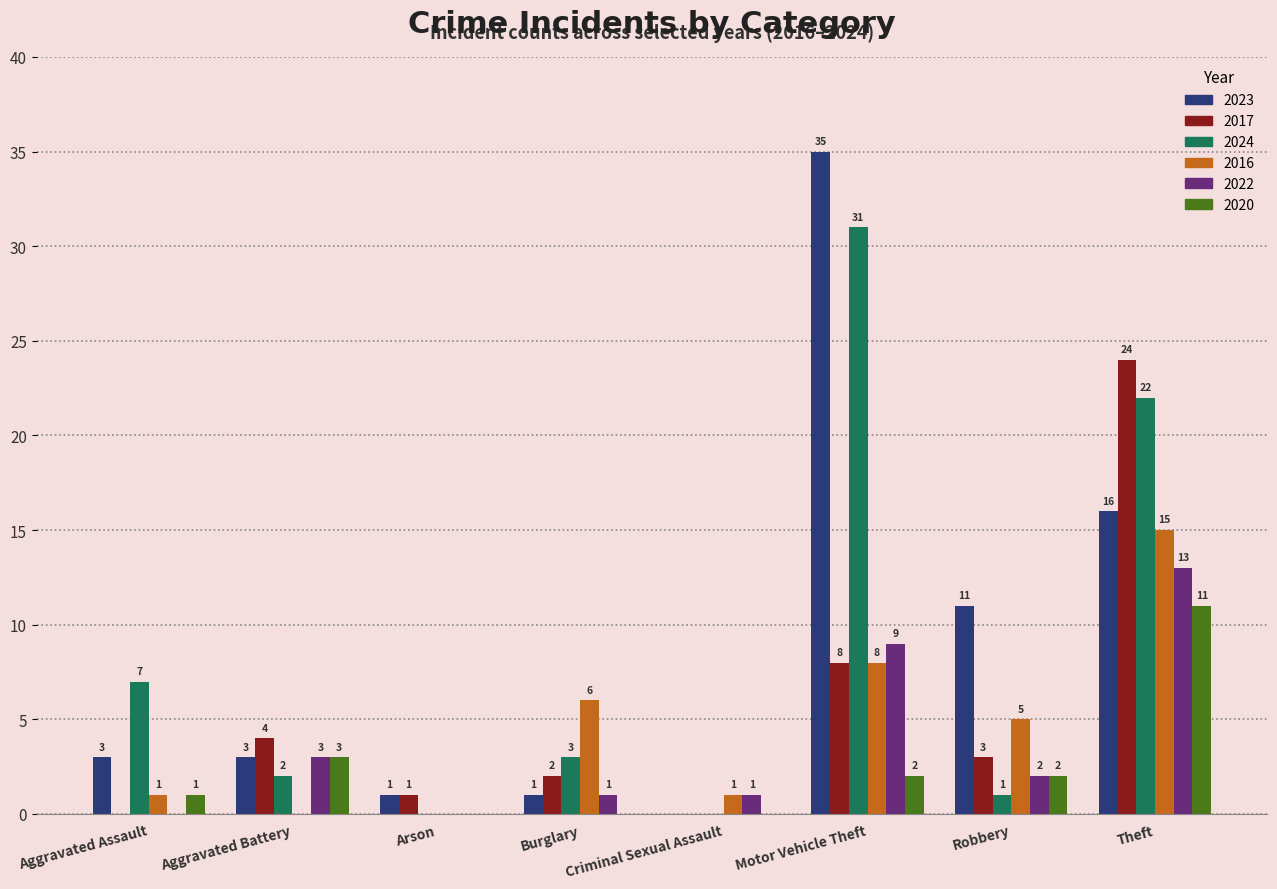

Which series has the largest total across all categories?

2023